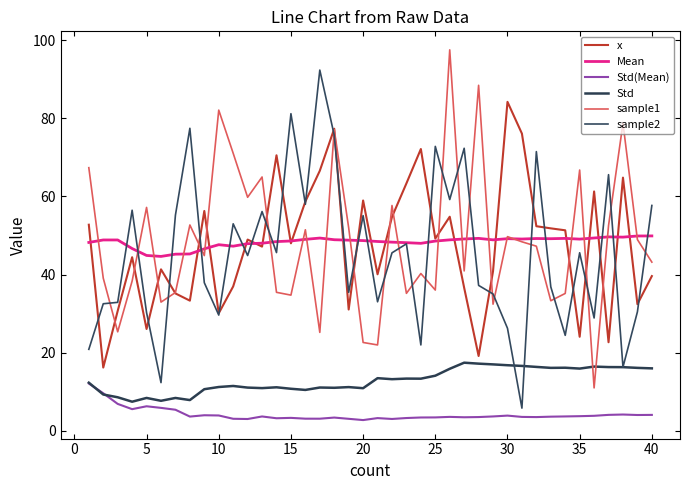

What is the difference between the maximum and minimum values in the sample2 series?

86.6